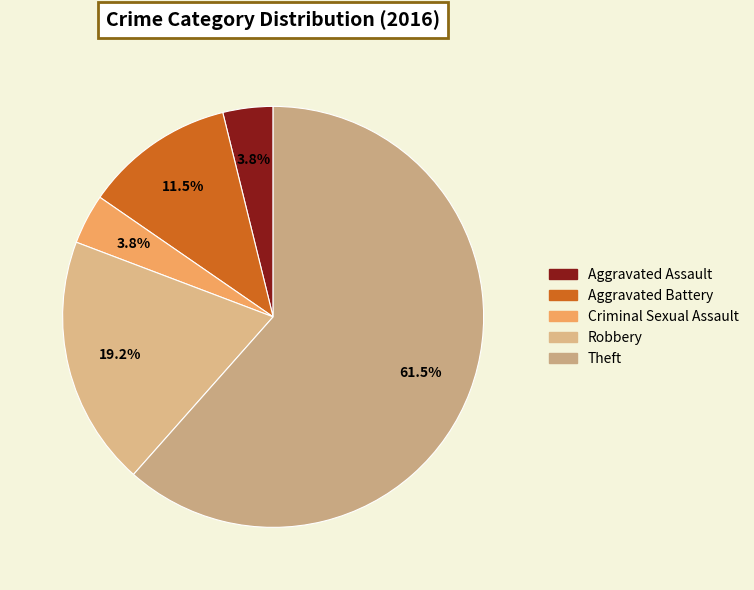

What percentage is the Aggravated Battery slice, to the nearest percent?

12%